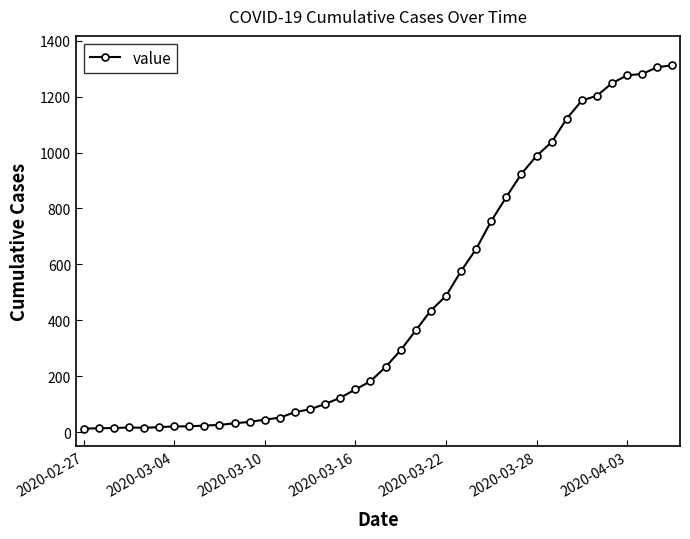

What is the difference between the maximum and minimum values?

1299